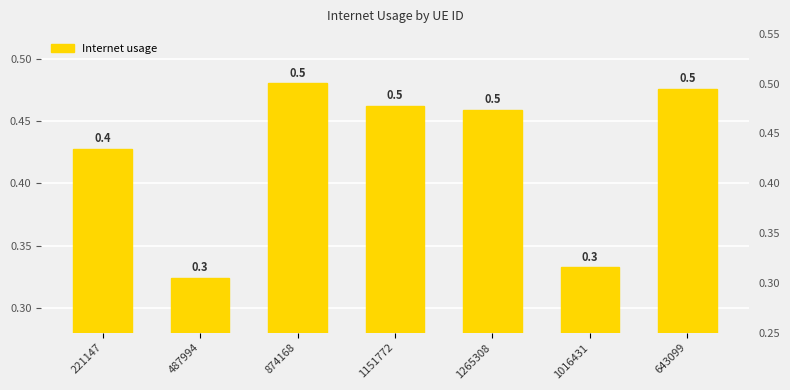

What position from the left is 221147?

1